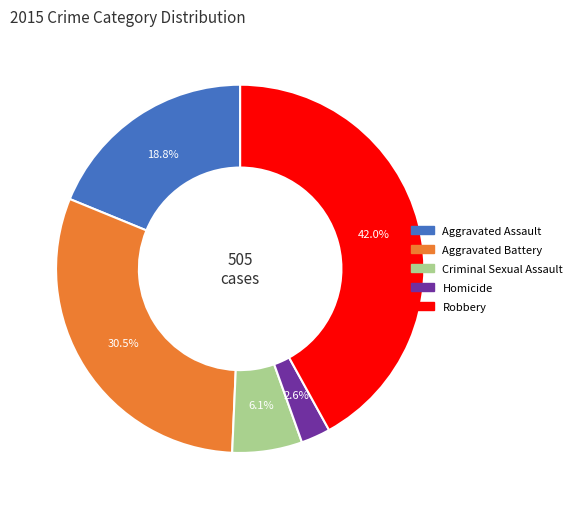

Combined, do Criminal Sexual Assault and Robbery account for over 50%?

No